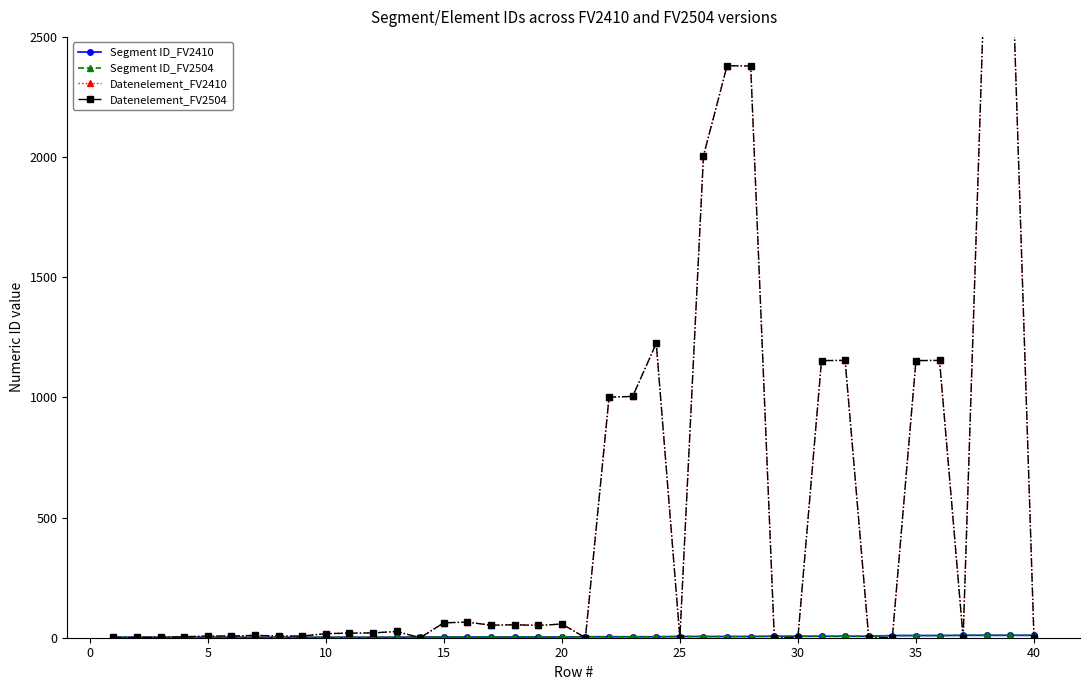

True or false: Segment ID_FV2410 and Datenelement_FV2410 intersect in this chart.

True